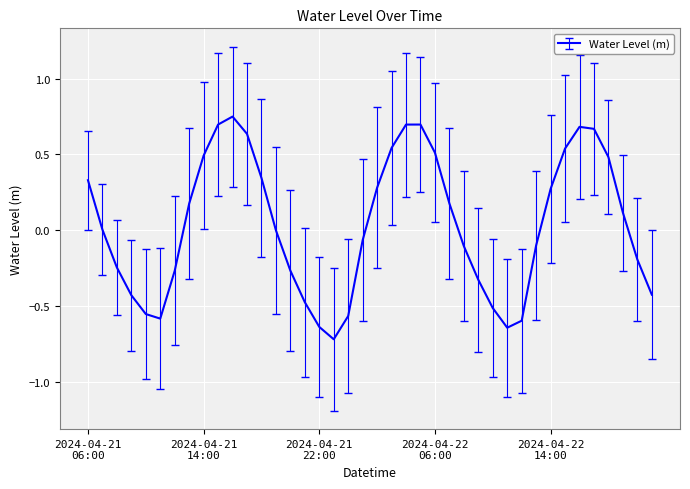

What is the difference between the maximum and minimum values?

1.5